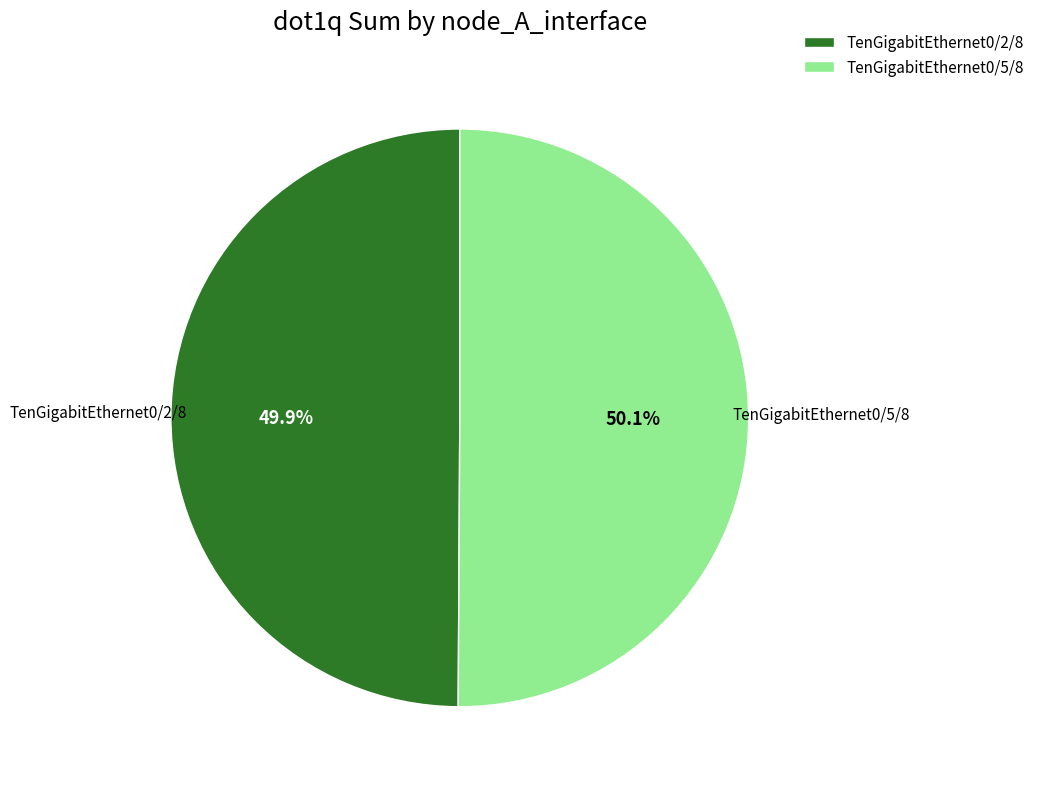

Is there a majority slice in this chart?

Yes